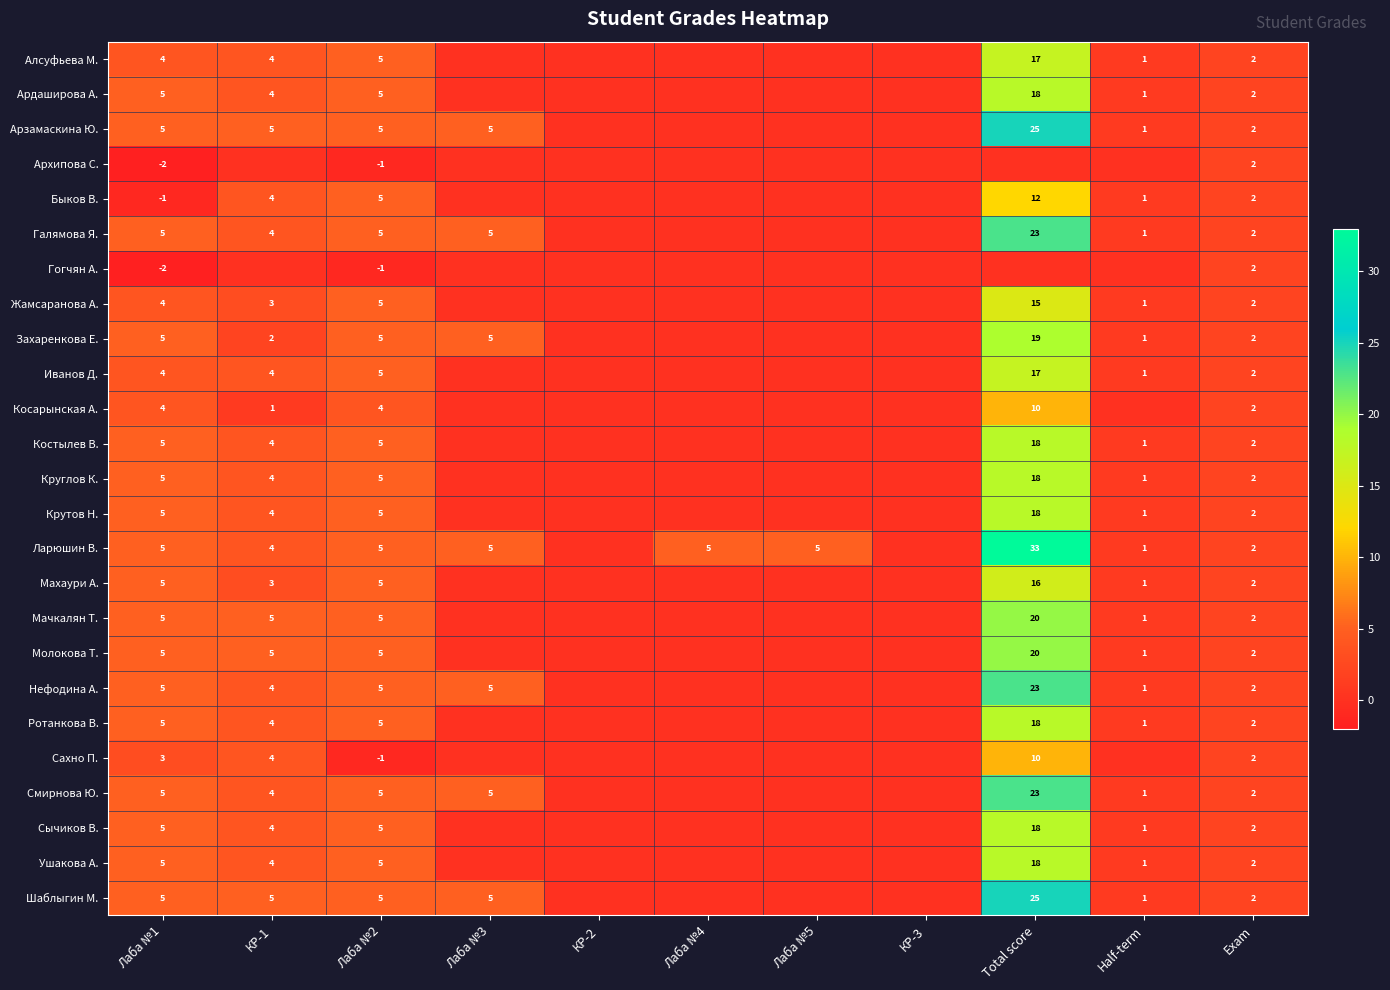

Is the value of Галямова Я. at Total score greater than the value of Сахно П. at Лаба №2?

Yes